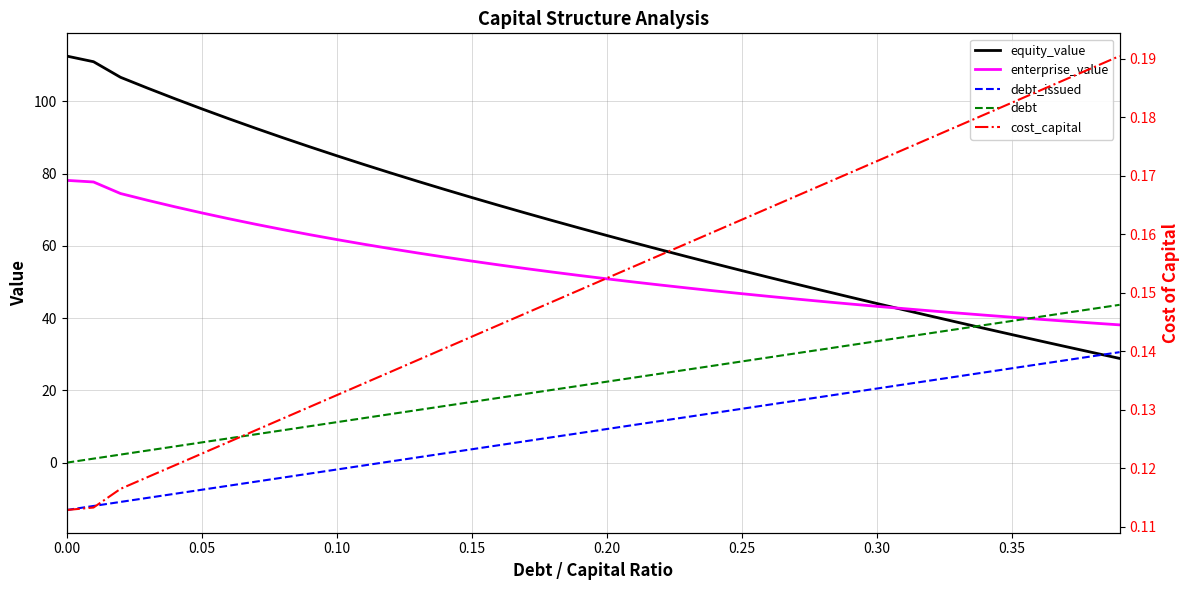

The equity_value series shows 14.3 at 20. True or false?

False